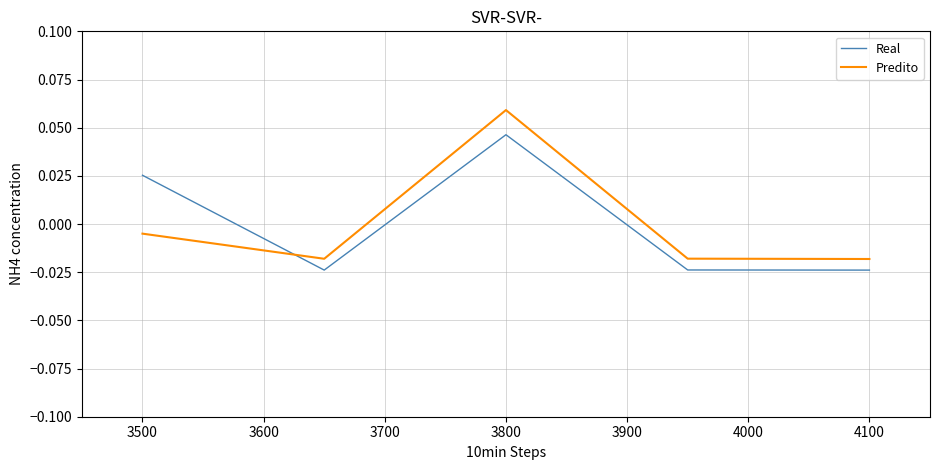

How many Real values are between 0 and 1?

2